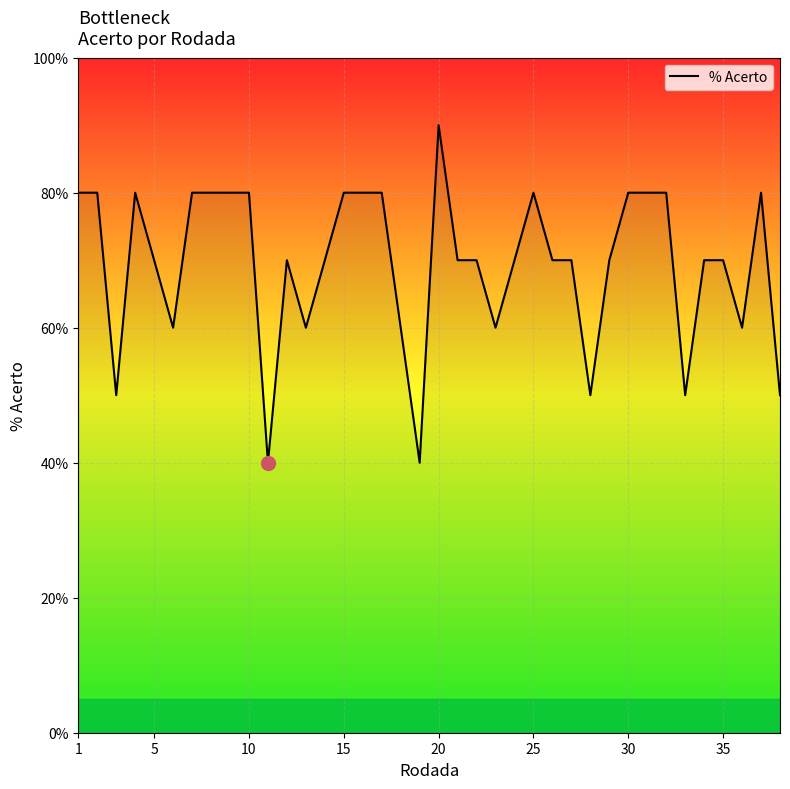

Does the chart display data point markers on the line(s)?

No